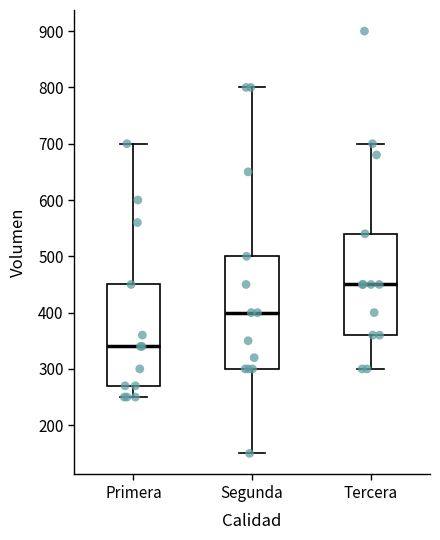

Which box has the highest median line?

Tercera